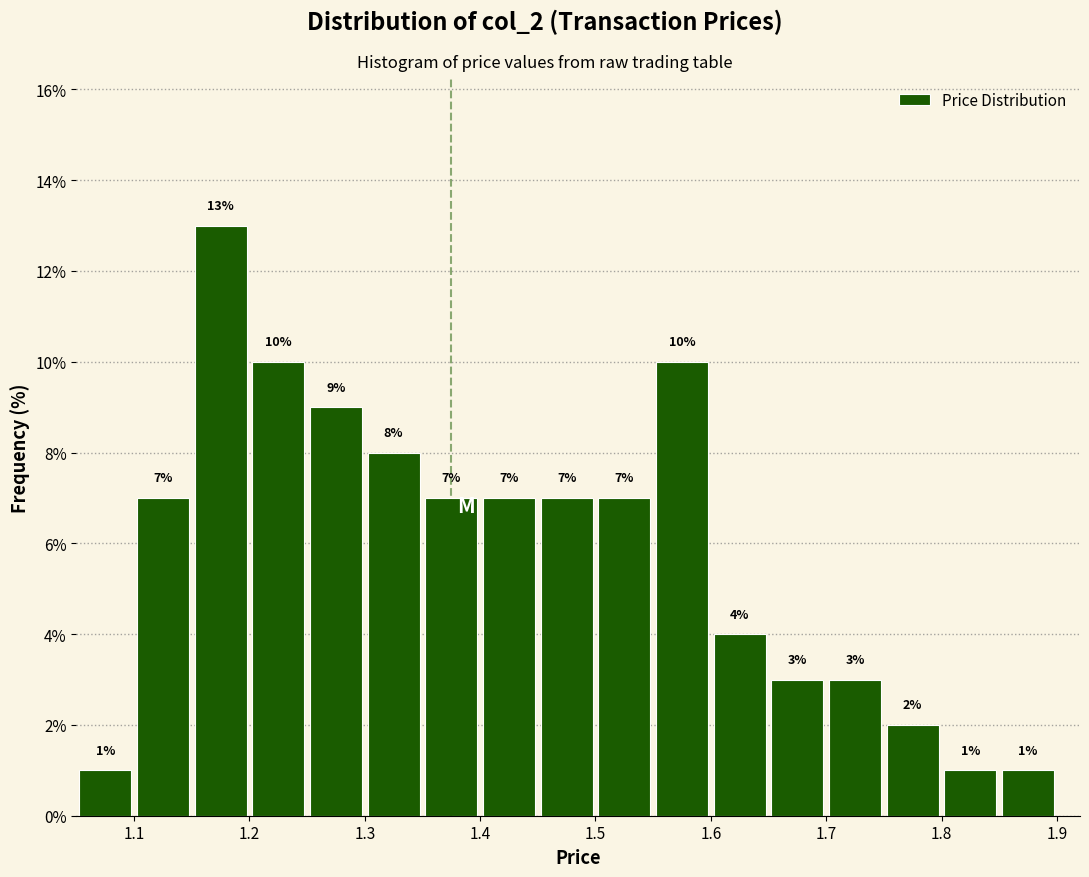

How tall is the bar that spans 1.65 to 1.70 on the x-axis?

3